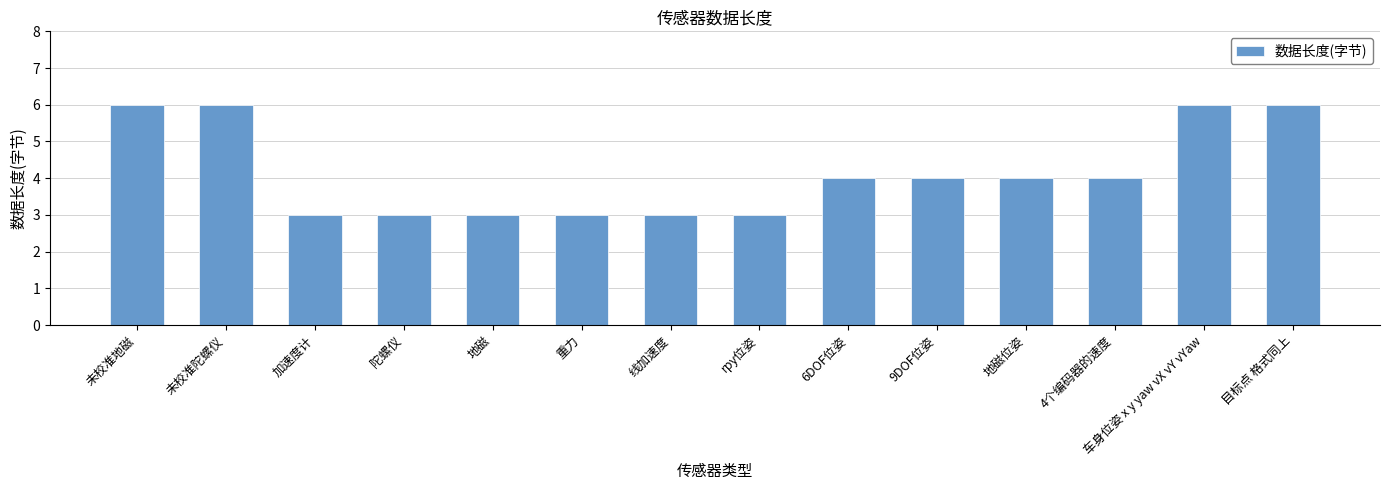

What is the minimum value shown in the chart?

3